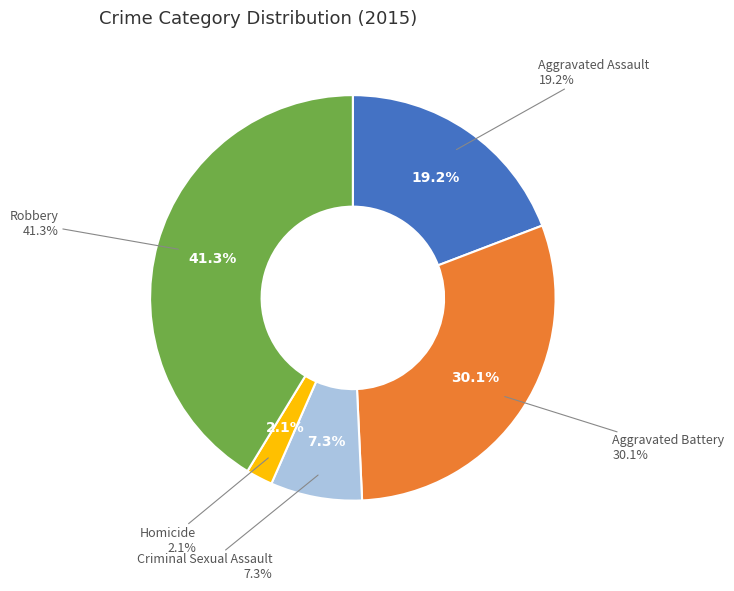

To the nearest percent, what is the difference between the largest and smallest slice percentages?

39%